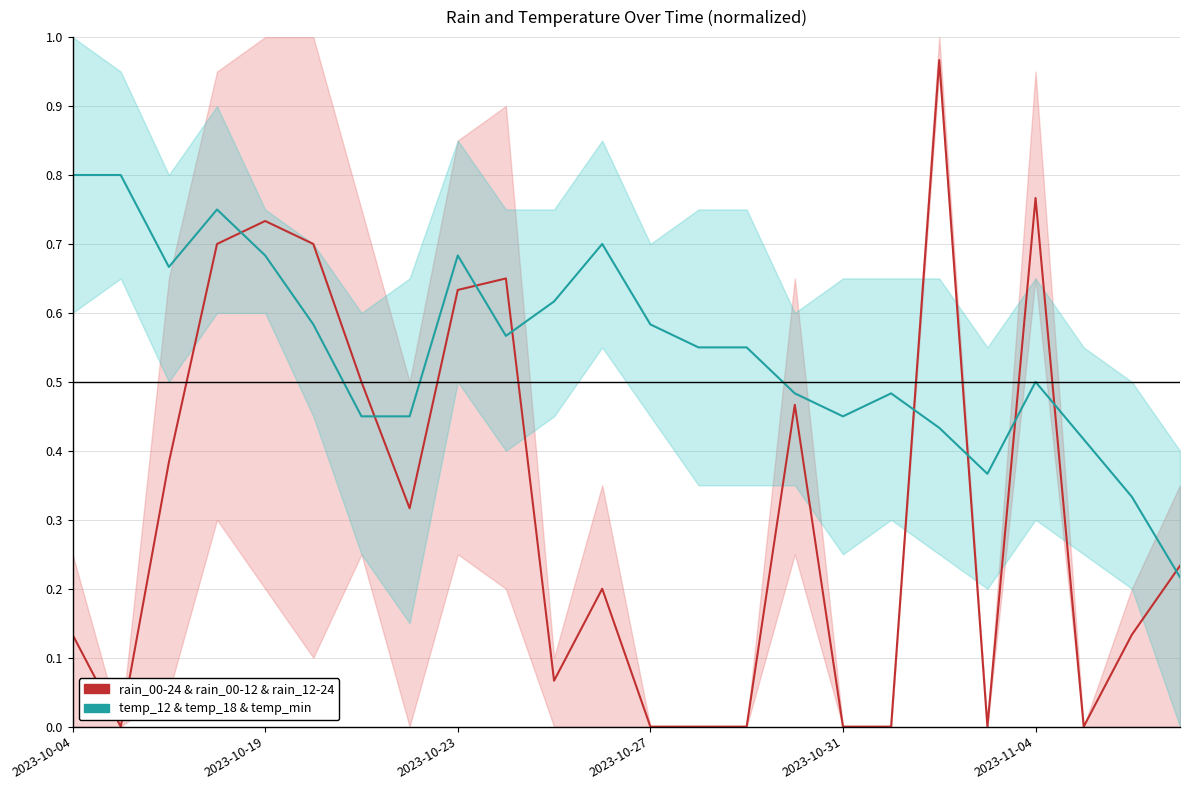

What is the difference between the maximum and second lowest values in the rain_00-24 & rain_00-12 & rain_12-24 series?

1.0